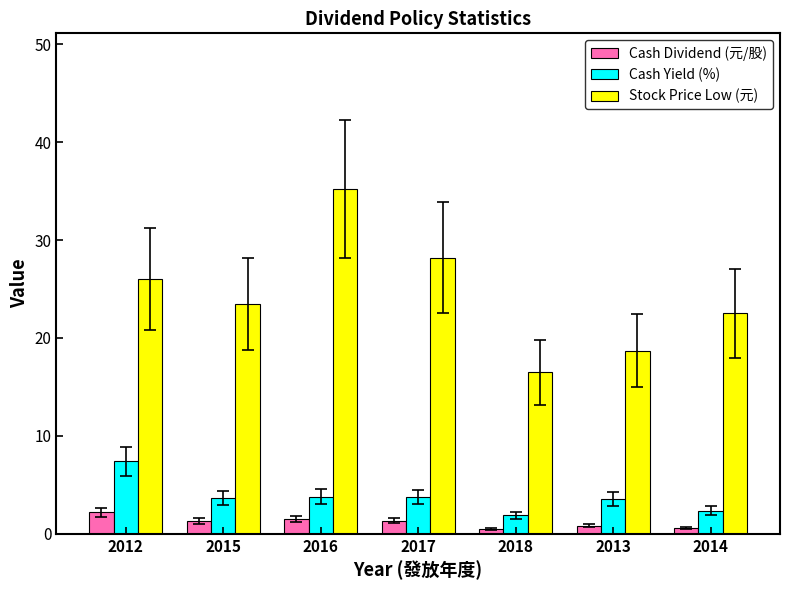

Is the value of Stock Price Low (元) at 2018 greater than the value of Cash Dividend (元/股) at 2013?

Yes